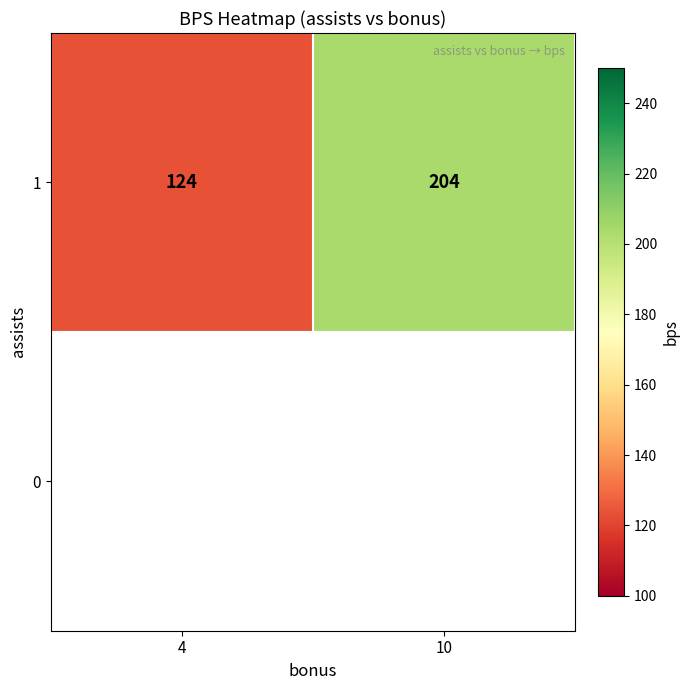

Read the value at 10, to the nearest 10.

200